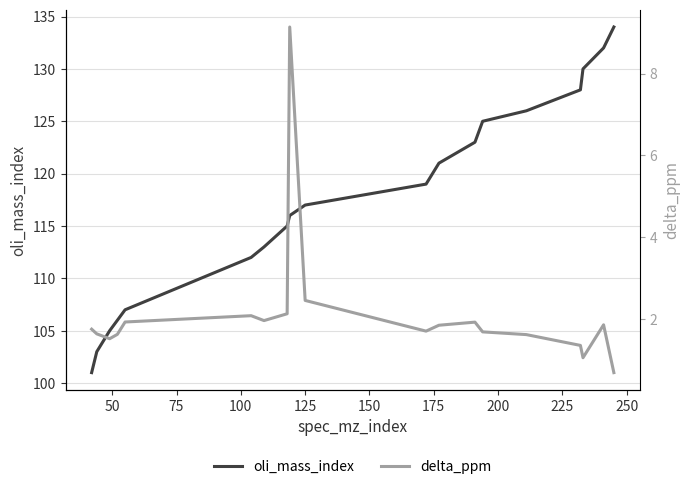

Which series has the largest total across all categories?

oli_mass_index